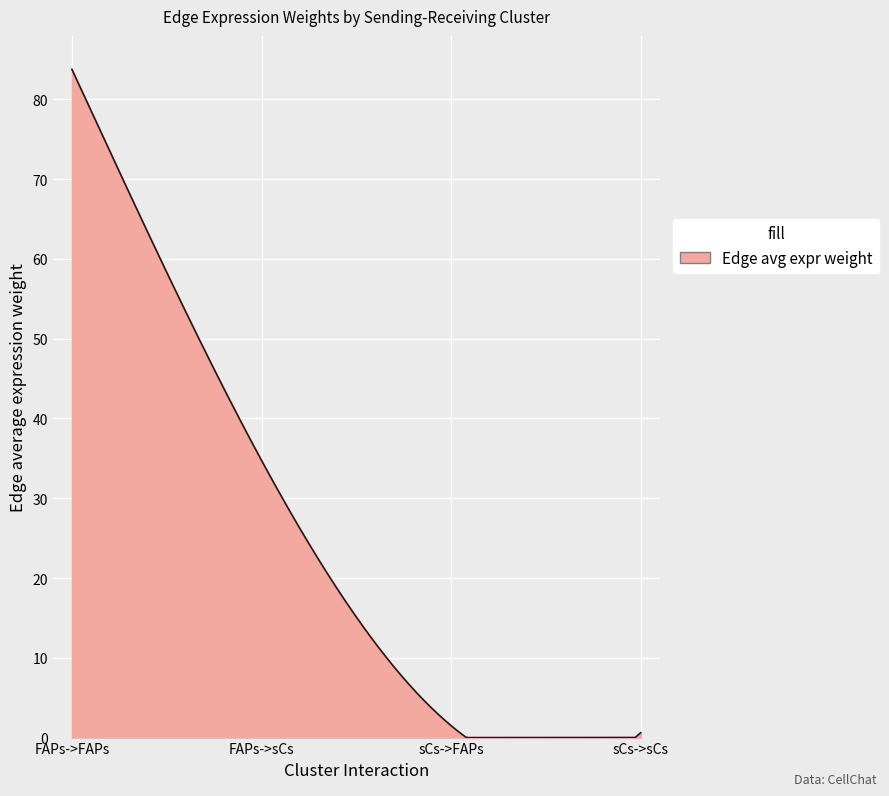

What is the greatest value displayed?

83.8